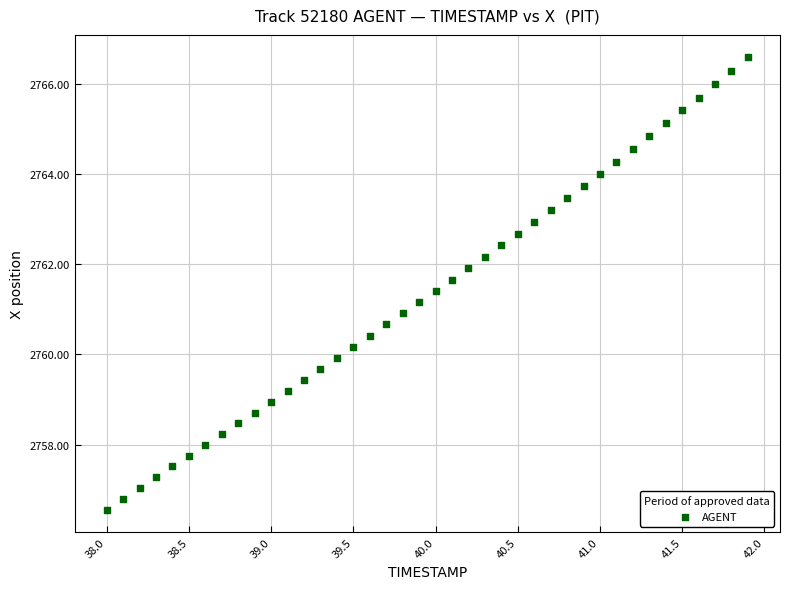

What is the range of Y values (max minus min)?

10.0